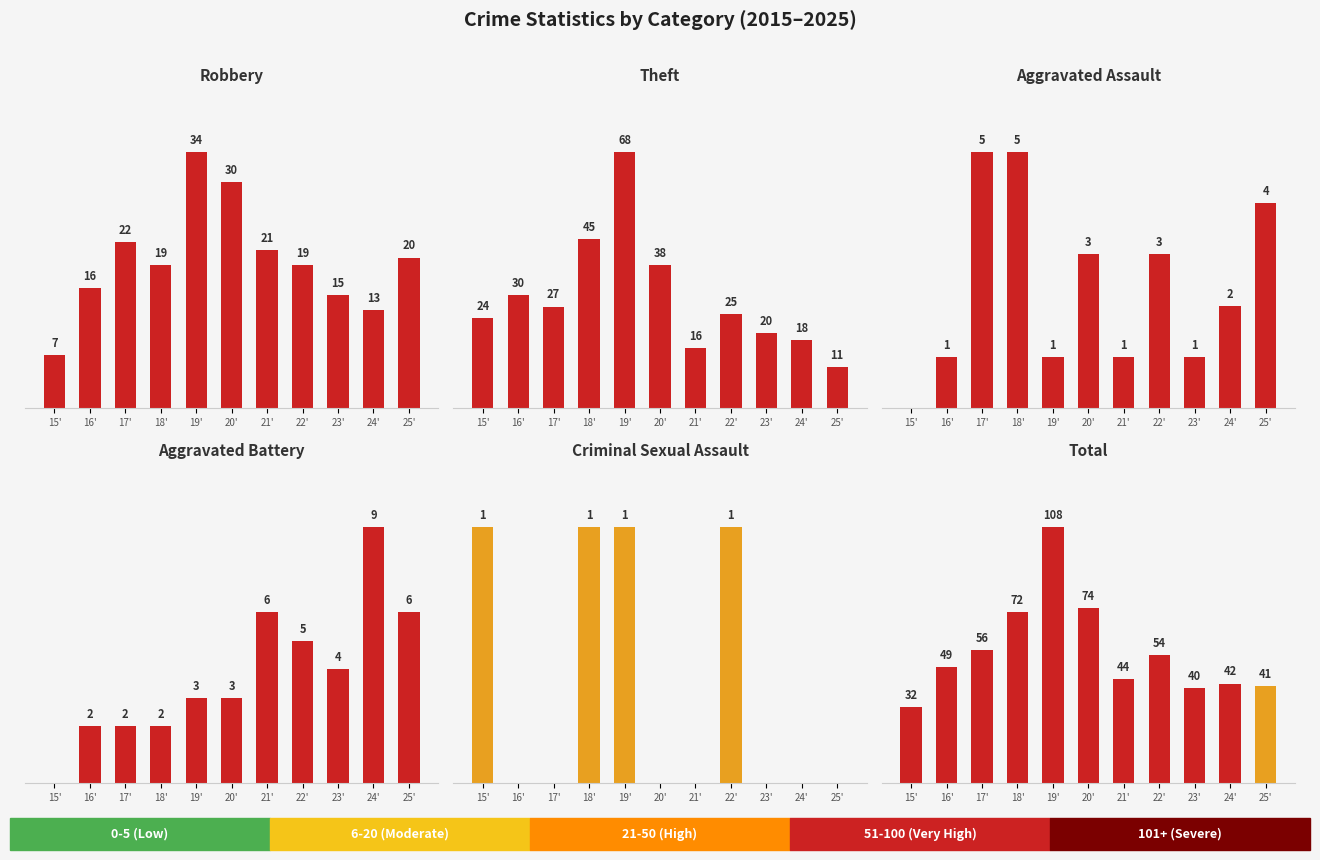

How many data points does each series have?

11